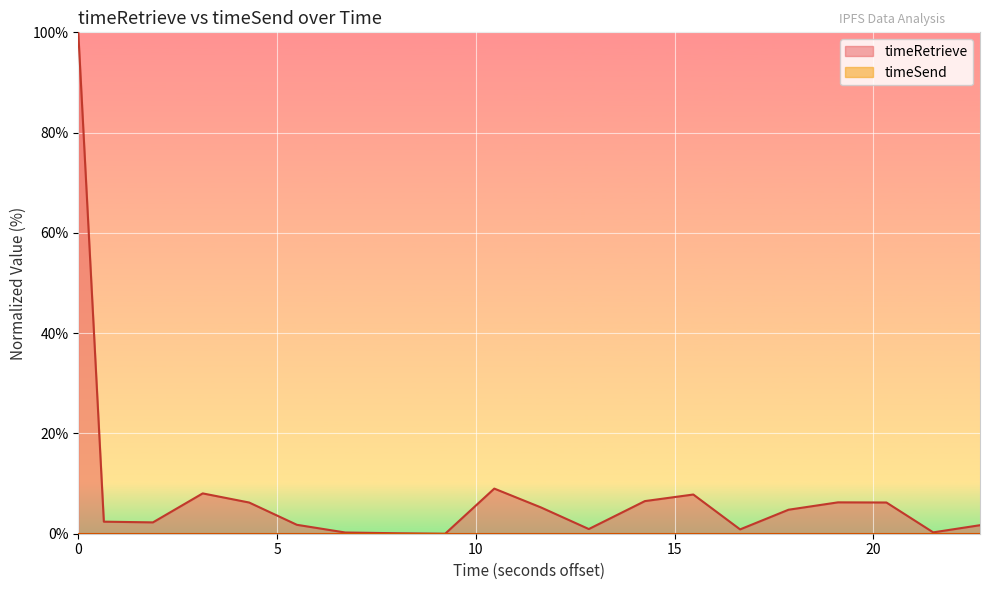

Which series has the widest spread of values?

timeRetrieve